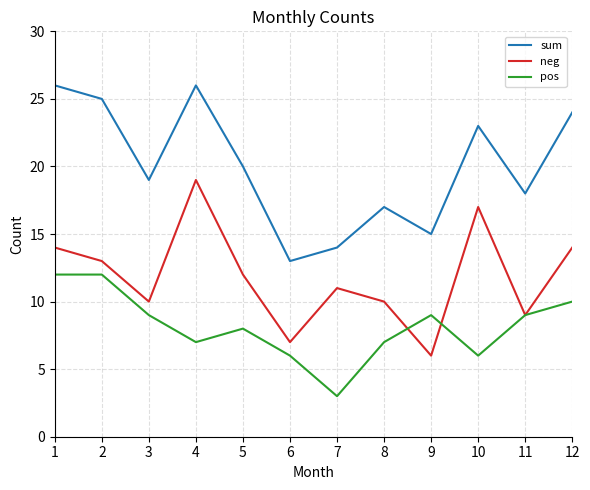

What is the spread (max minus min) of values at 9?

9